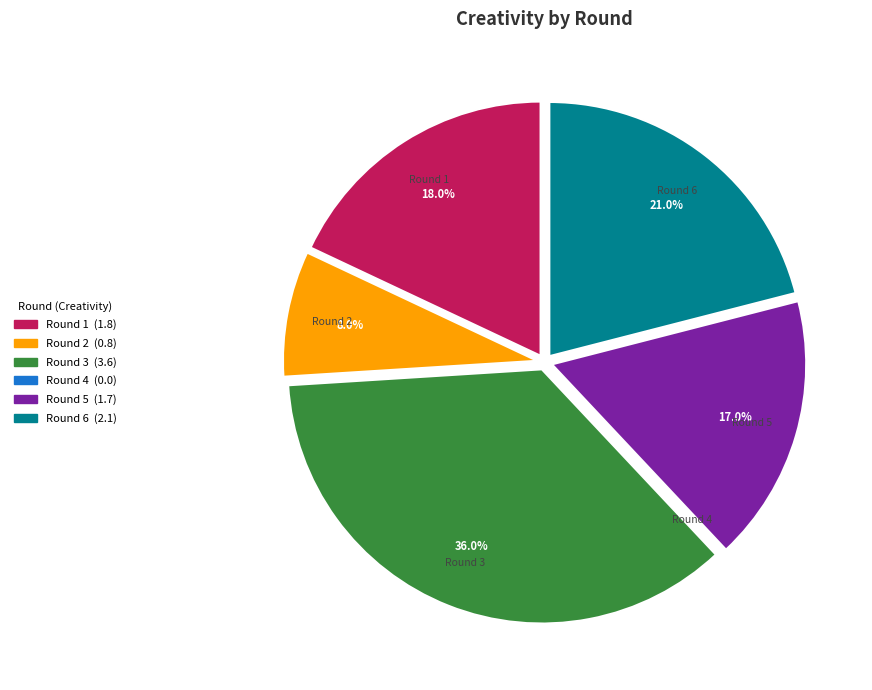

Which category has the biggest portion of the pie?

Round 3